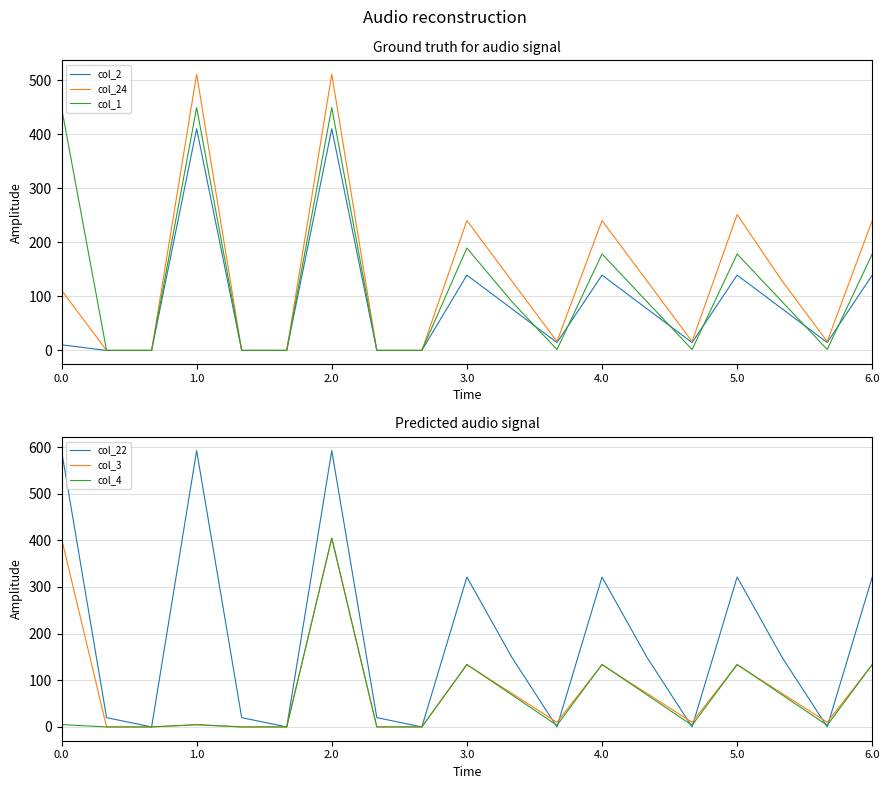

How many data points in col_4 are above 4?

10